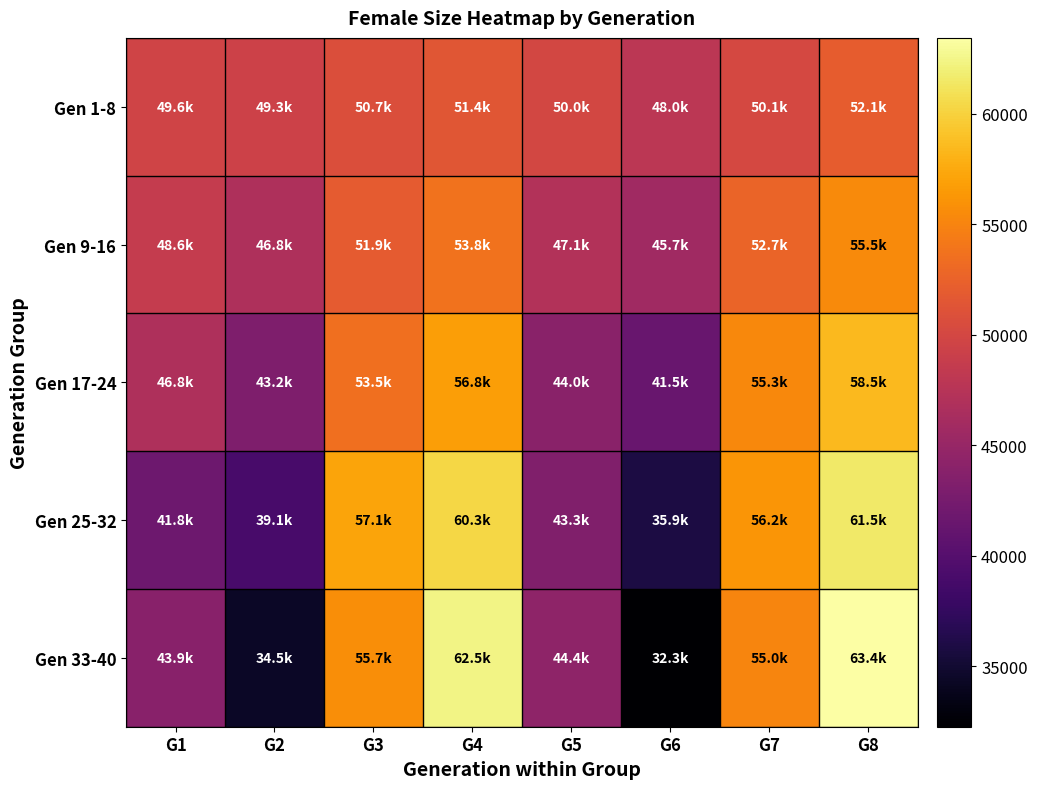

At how many categories does at least one series exceed 46995?

8